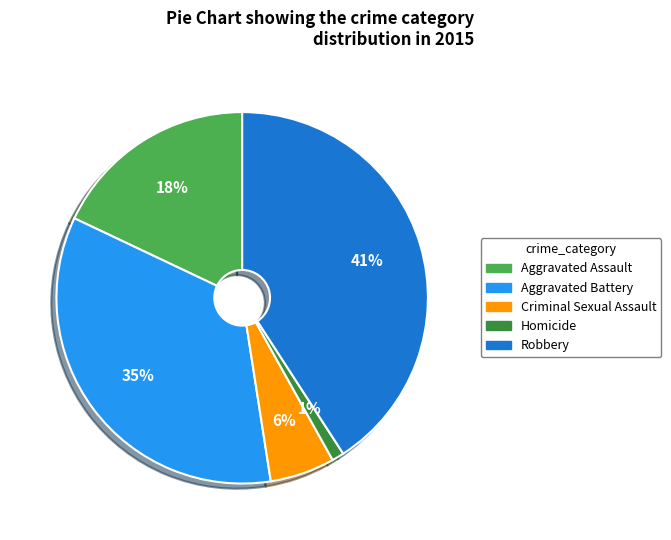

True or false: Robbery accounts for 41% of the total.

True